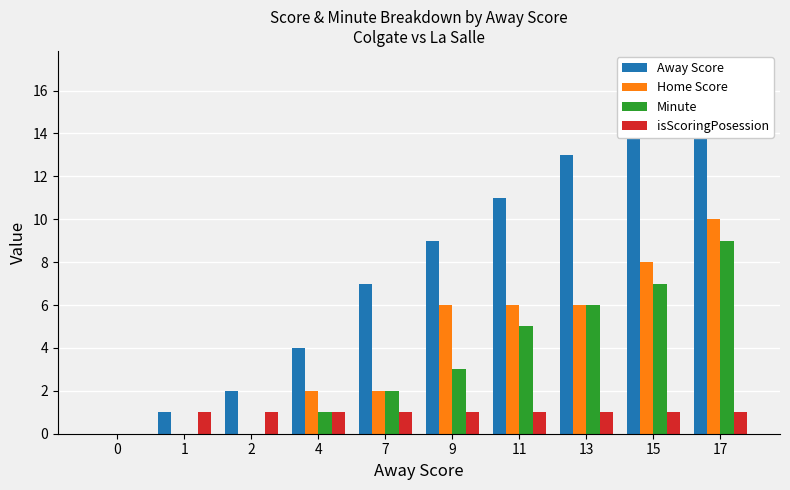

Count the Minute values in the range 0 to 6.

8